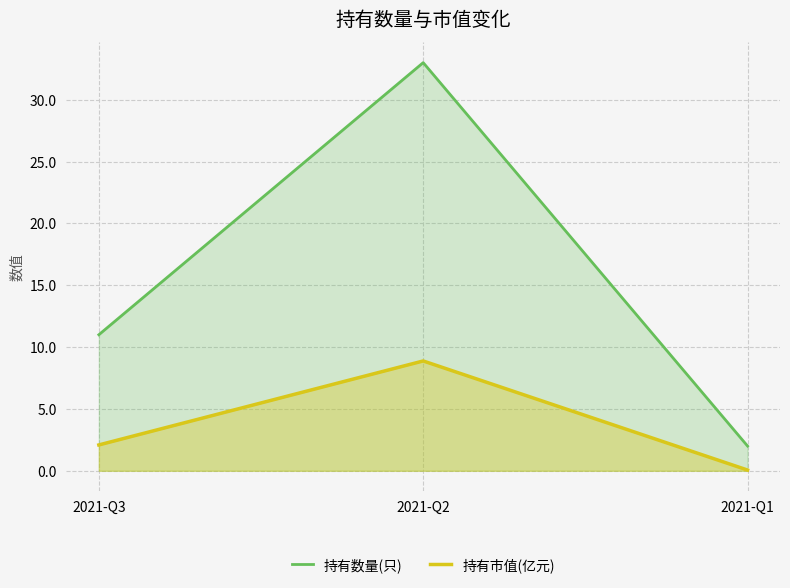

At 2021-Q2, list the series in order from largest to smallest.

持有数量(只), 持有市值(亿元)